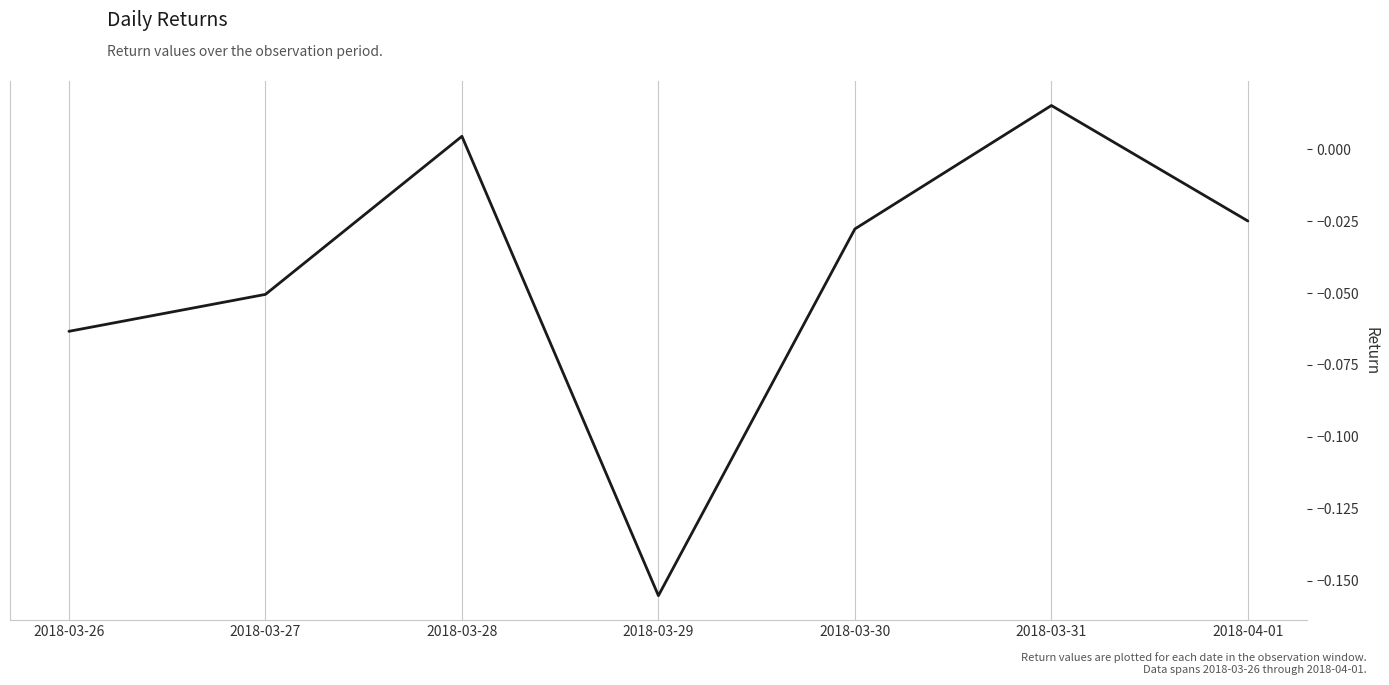

What is the difference between the values at 2018-03-26 and 2018-03-29?

0.1